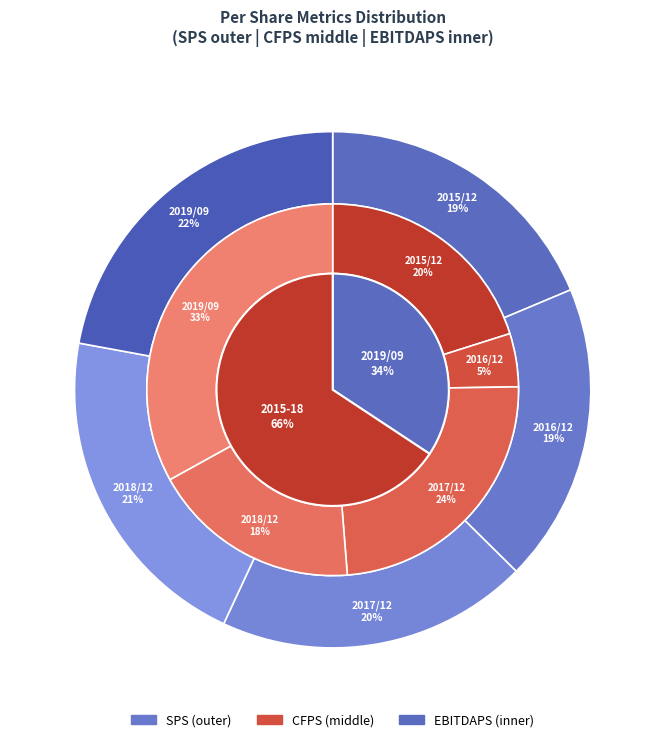

The 2015/12 slice represents 24% of the pie. True or false?

False